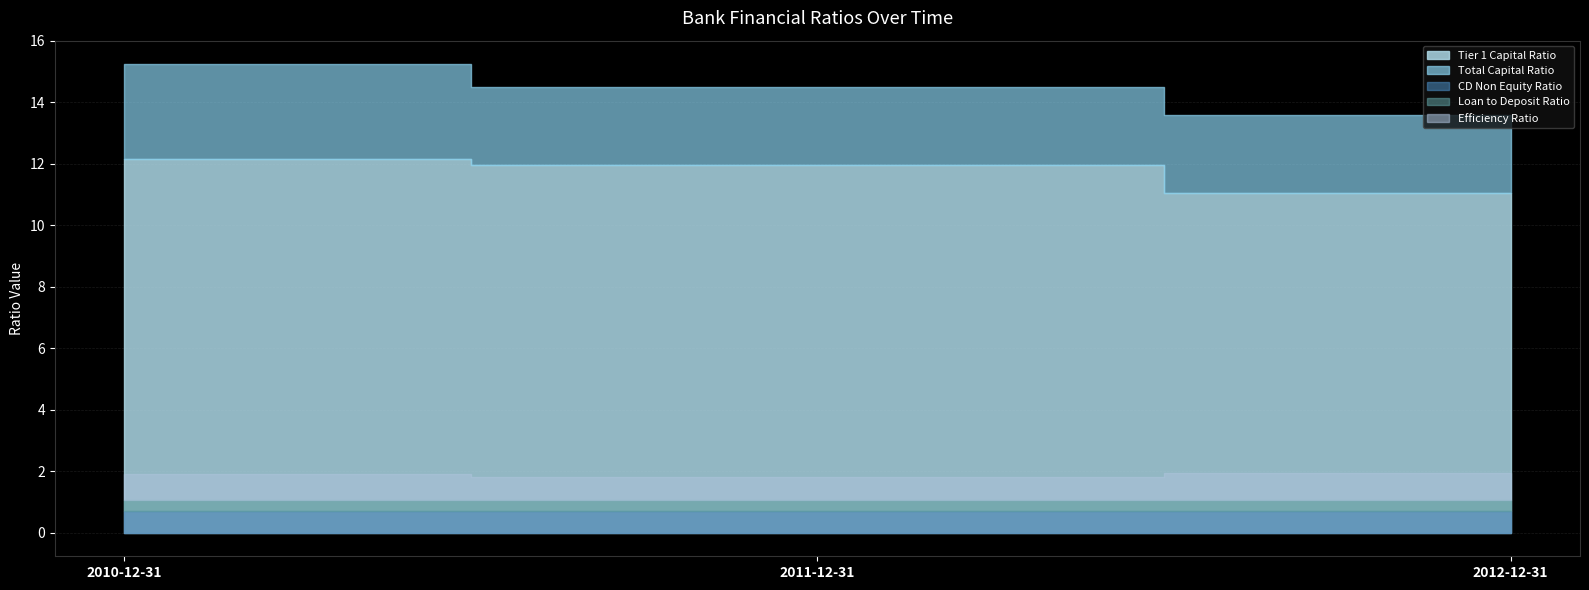

Which category has the lowest value across all series?

2010-12-31